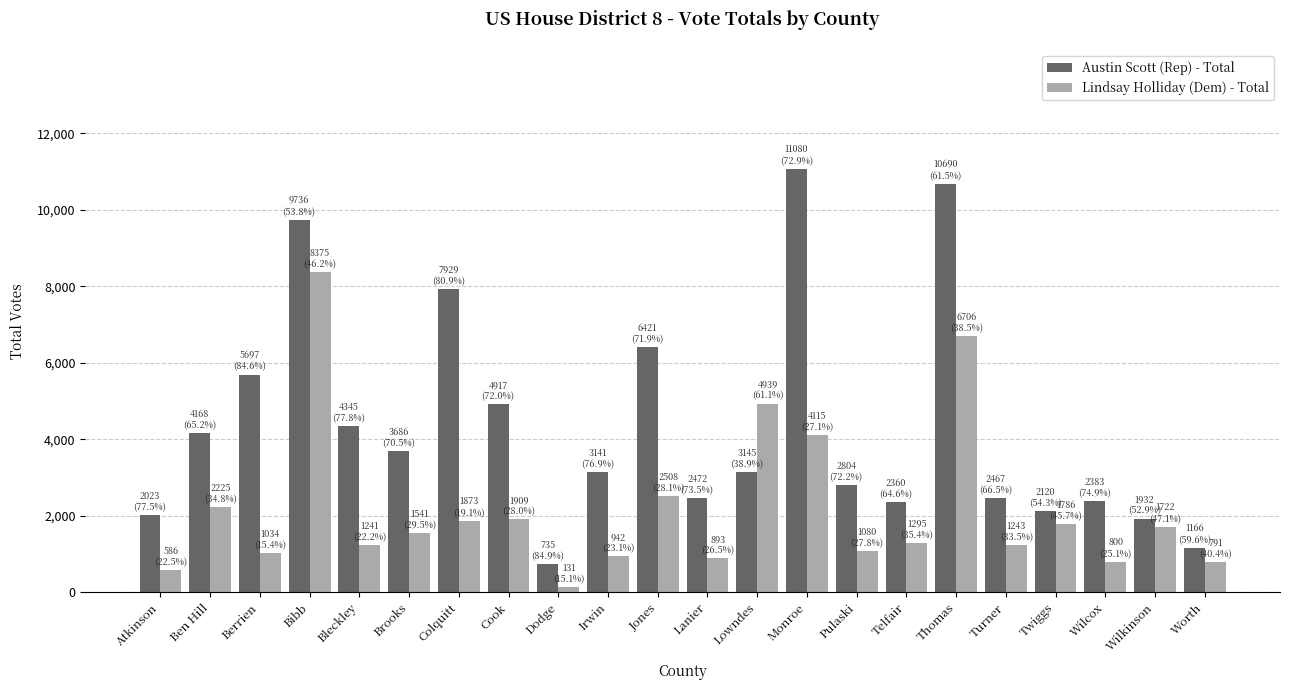

At which label is Austin Scott (Rep) - Total closest to 5907?

Berrien